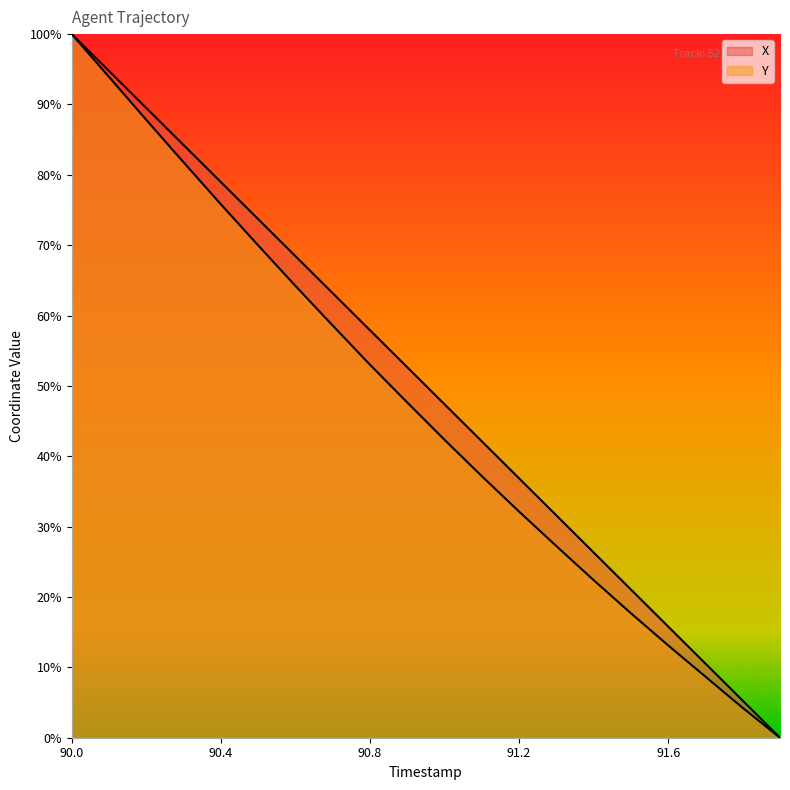

Which category has the lowest value in the Y series?

91.9